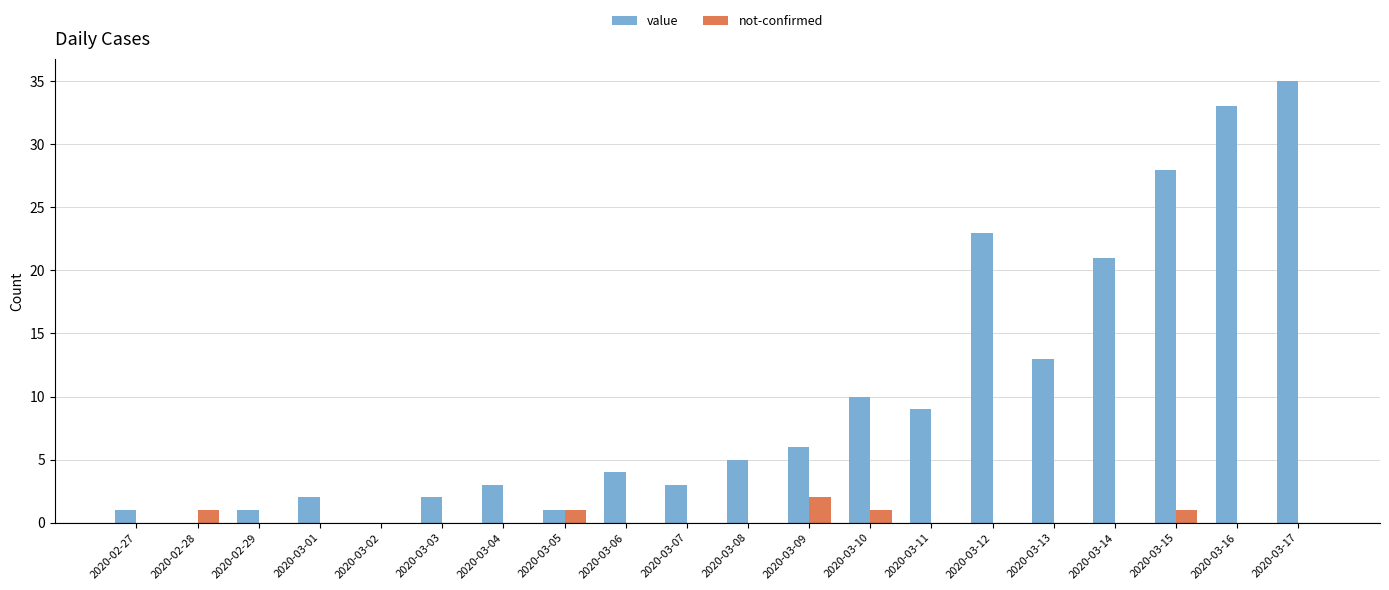

The value of not-confirmed at 2020-03-10 is 1. True or false?

True